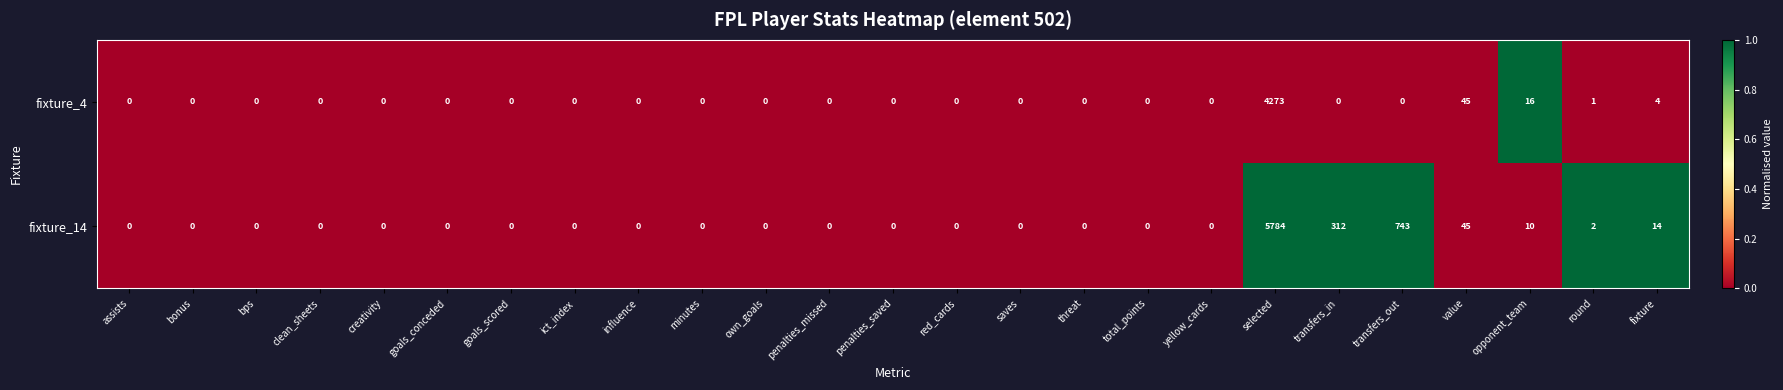

What is the difference between the maximum and minimum values in the fixture_14 series?

5784